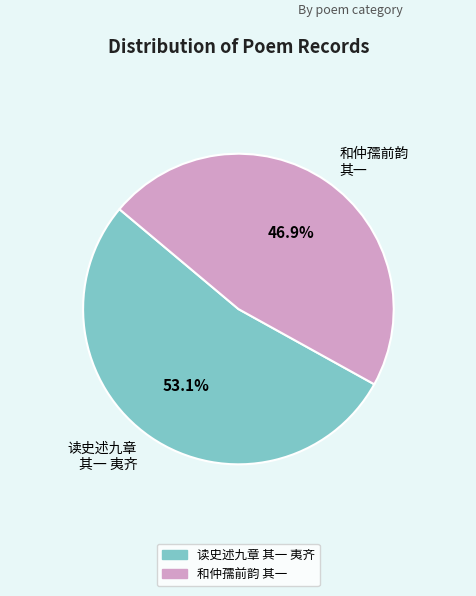

Does any single category account for the majority?

Yes